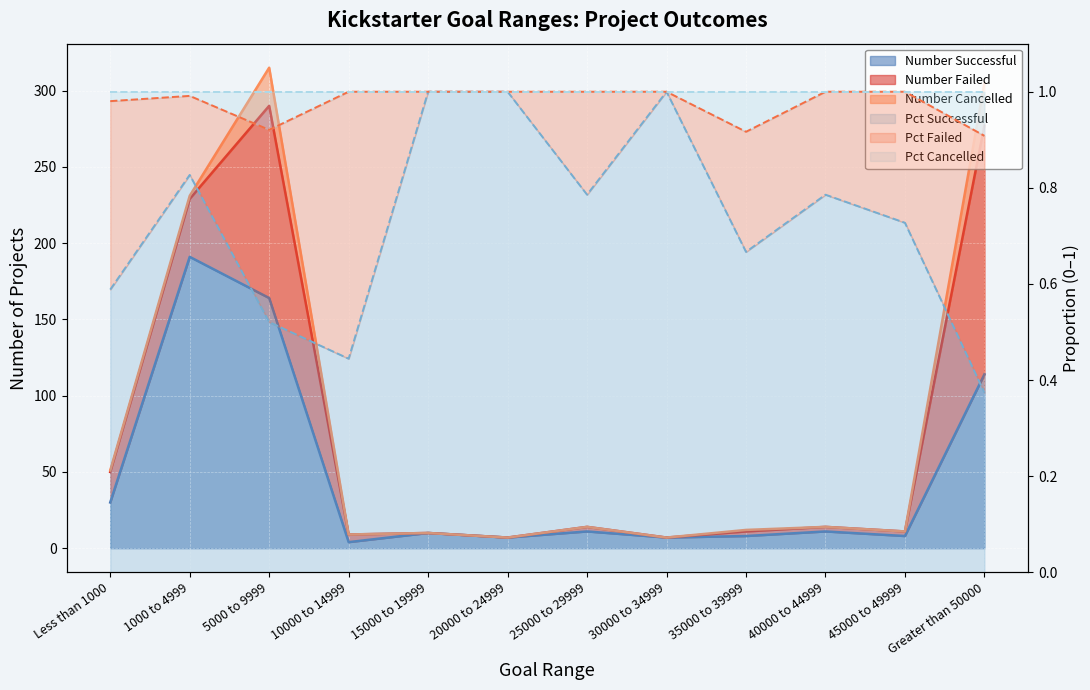

What is the value of the Number Successful point at the 11th from the left?

8.0